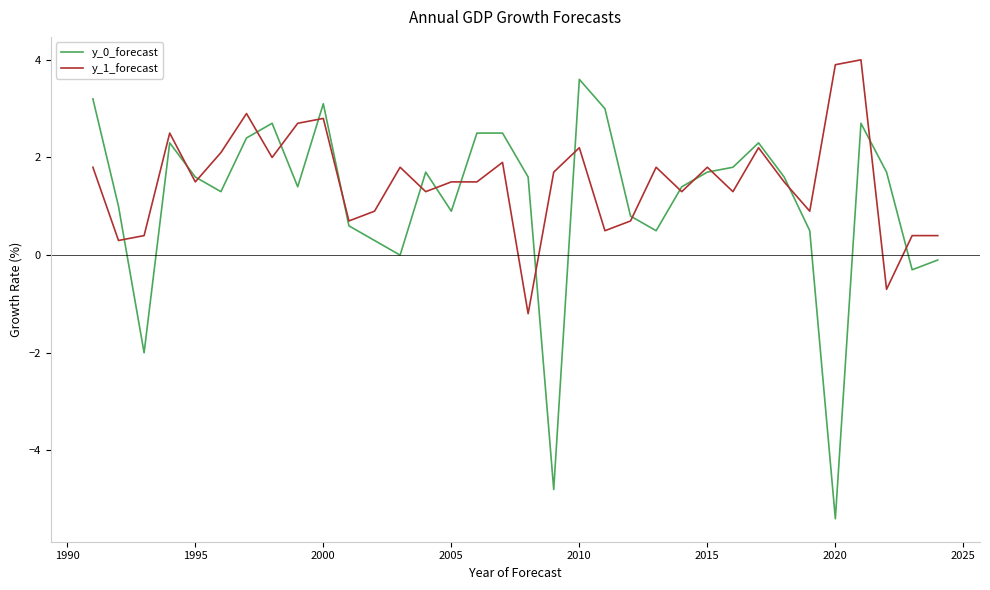

True or false: y_0_forecast has more than 2 points higher than both neighbors.

True